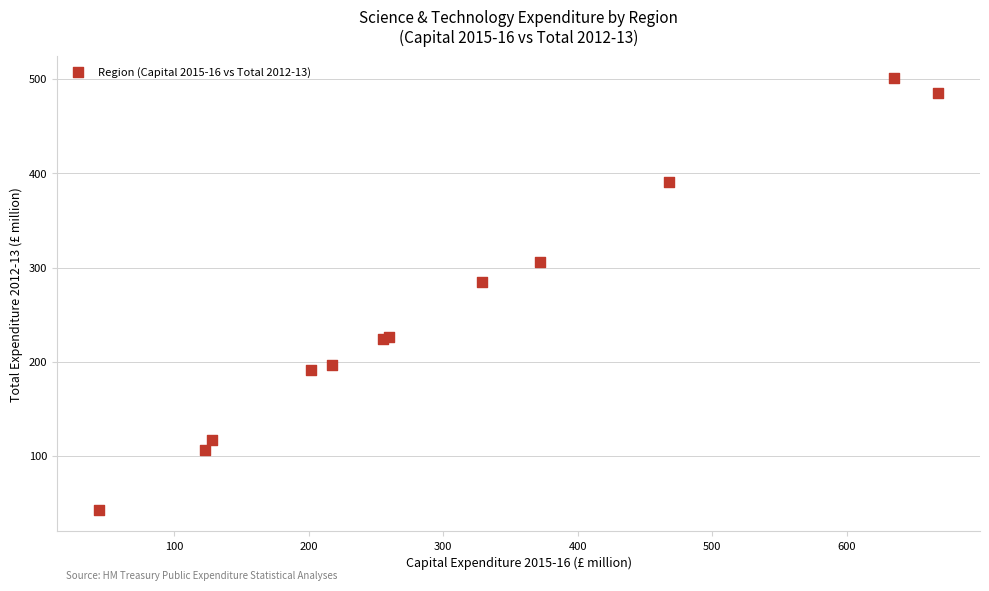

What Y value in the scatter plot is closest to 272?

285